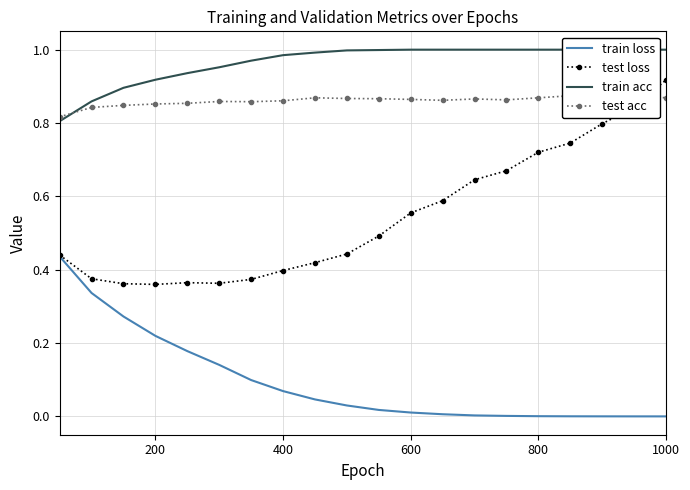

Count the number of categories in the chart.

20